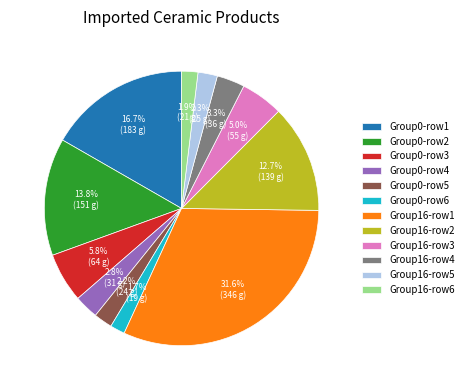

What is the total percentage of Group0-row4 and Group0-row5?

5.0%